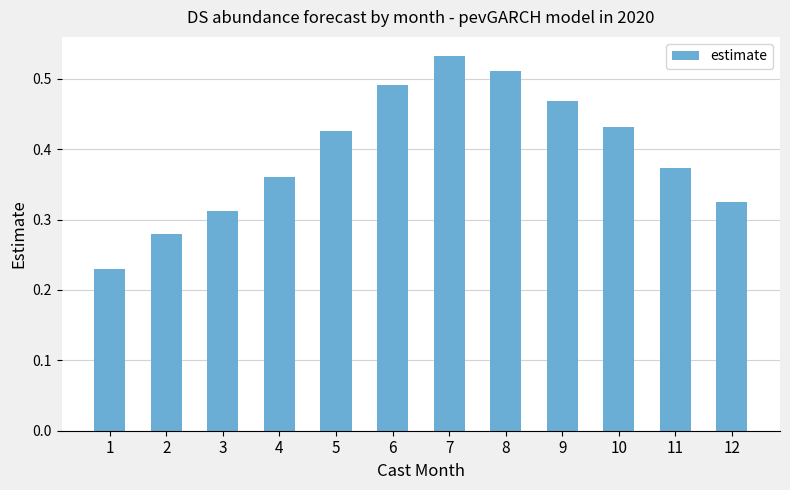

Rank the categories by value from lowest to highest.

1, 2, 3, 12, 4, 11, 5, 10, 9, 6, 8, 7